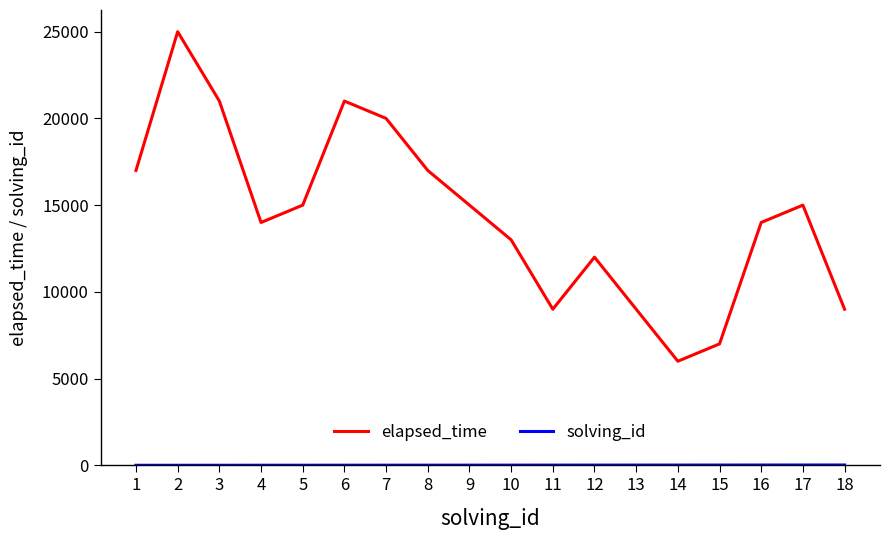

Which series has the largest total across all categories?

elapsed_time